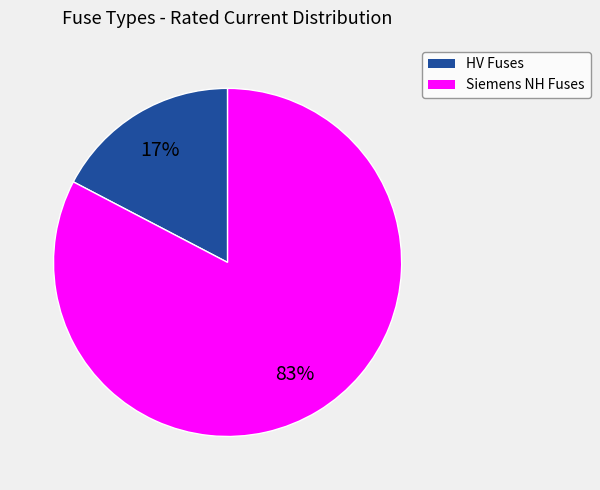

Is there a majority slice in this chart?

Yes